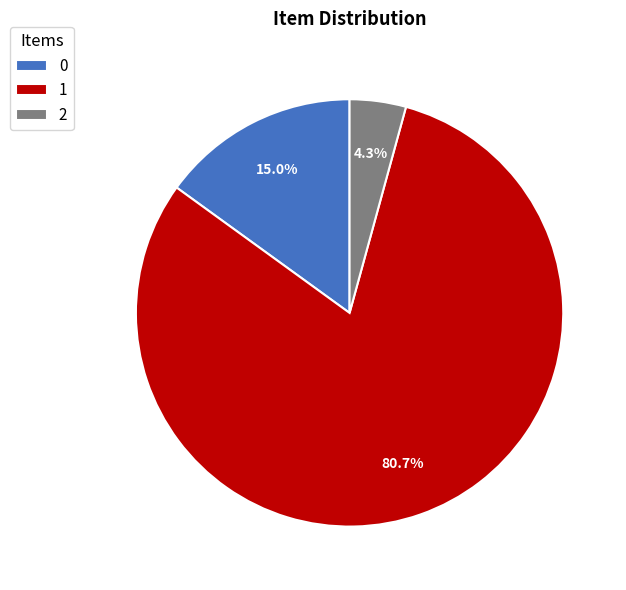

Between 0 and 1, which is larger?

1